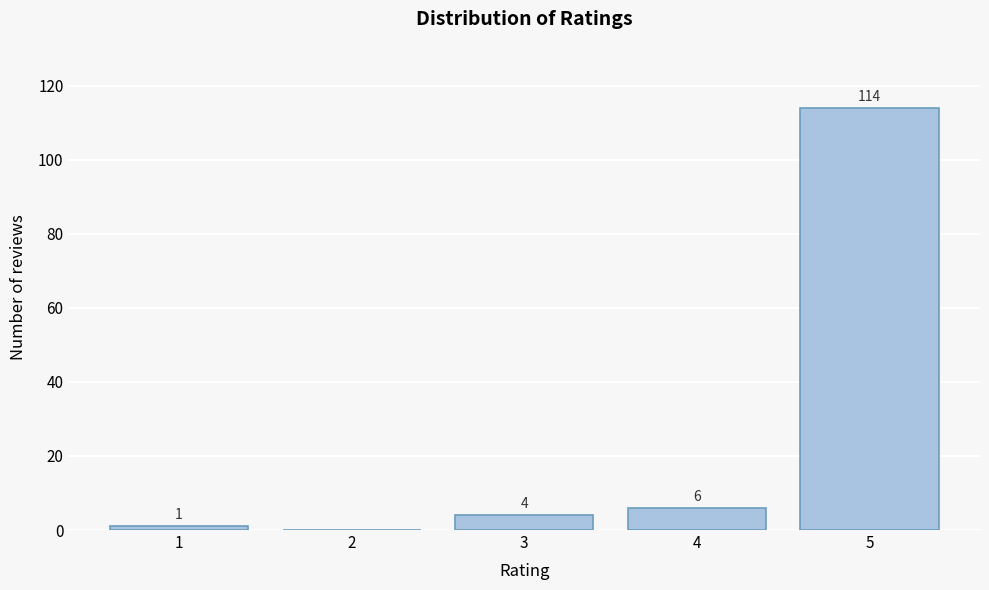

Reading right to left, list all the values displayed in this chart.

5=114	4=6	3=4	2=0	1=1